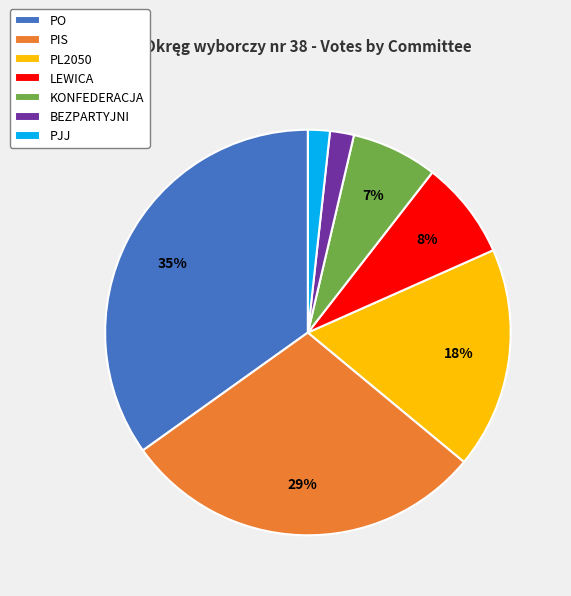

Which has a higher value, PIS or LEWICA?

PIS